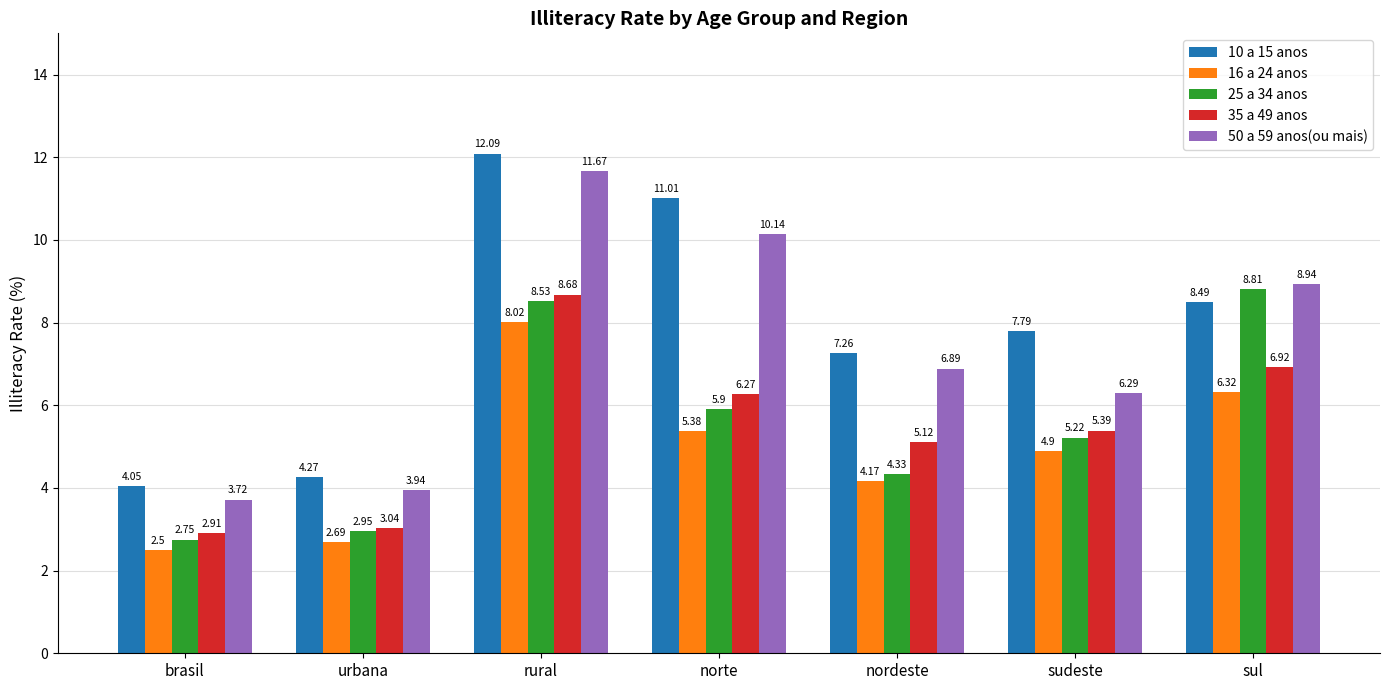

How many data points in 16 a 24 anos are above 4?

5